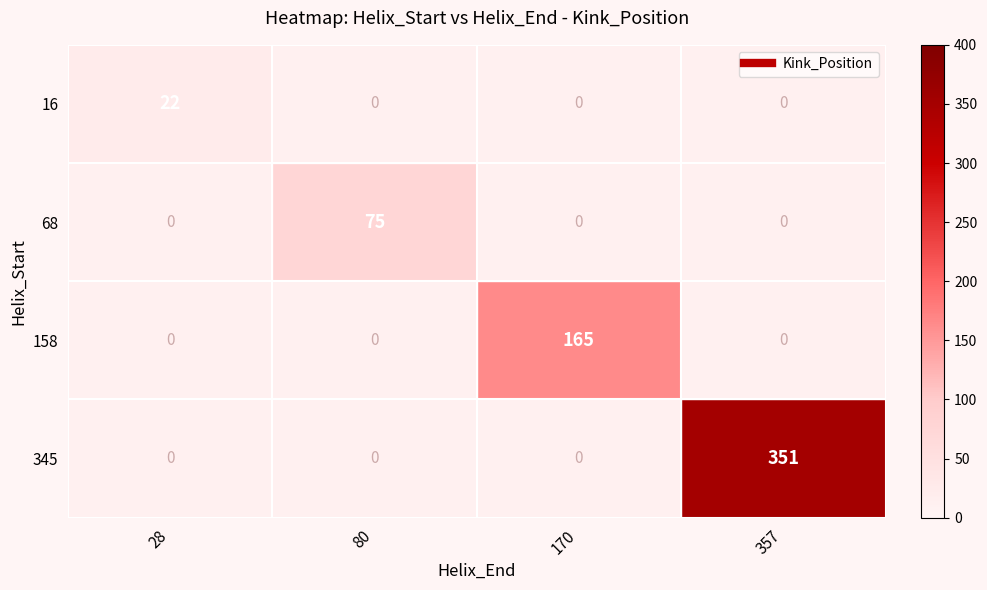

Is it true that 16 equals 15 at 170?

False